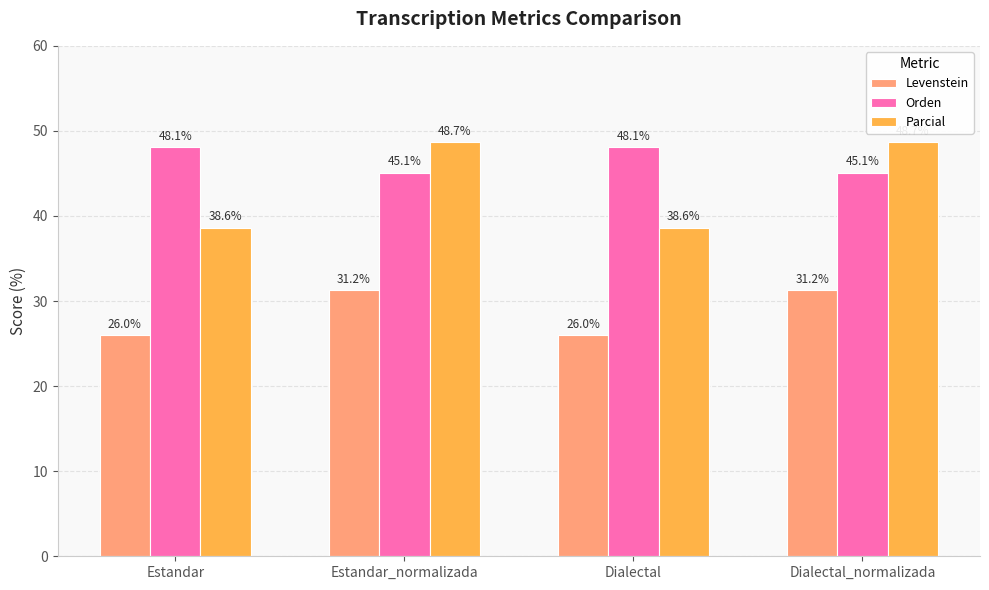

Is it true that Levenstein equals 31.2 at Dialectal_normalizada?

True